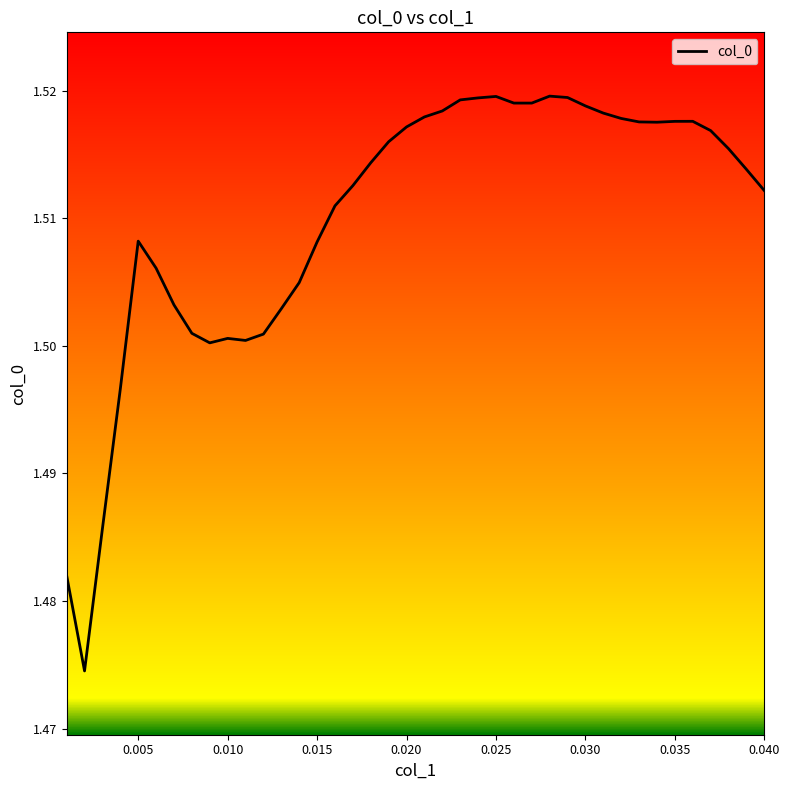

Is this an area chart (filled region under the line)?

No